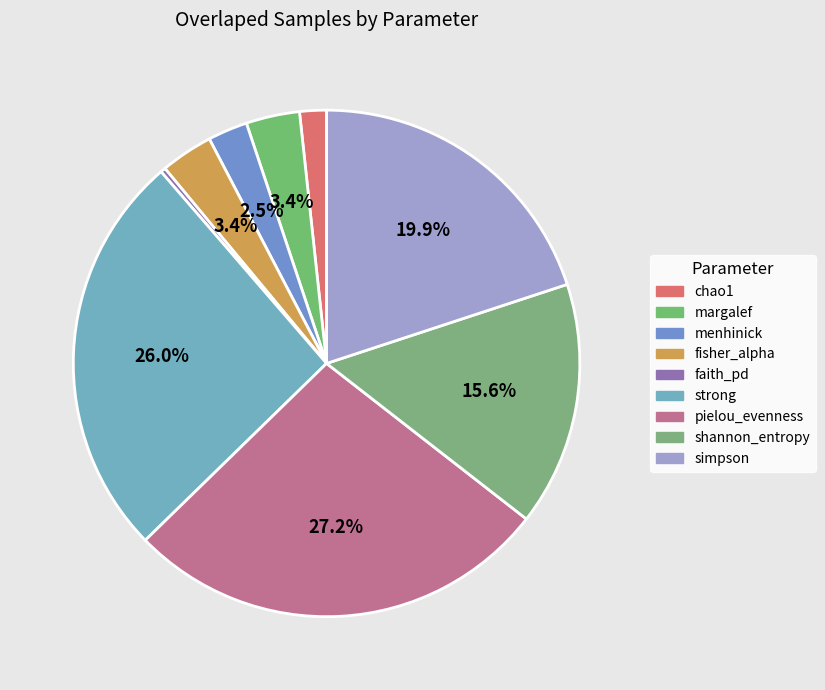

Is it true that faith_pd is 1% of the pie?

False